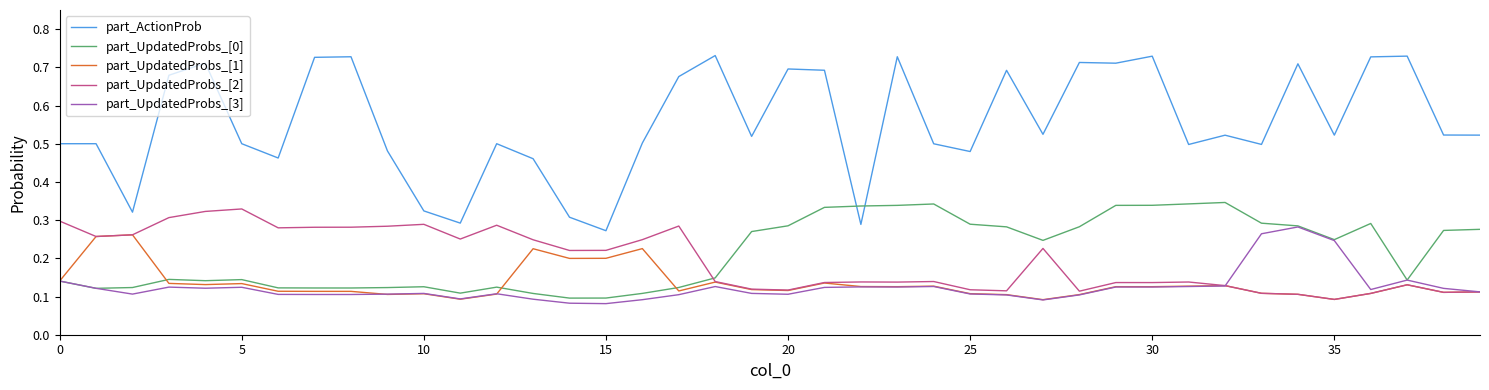

True or false: part_ActionProb and part_UpdatedProbs_[2] intersect in this chart.

False